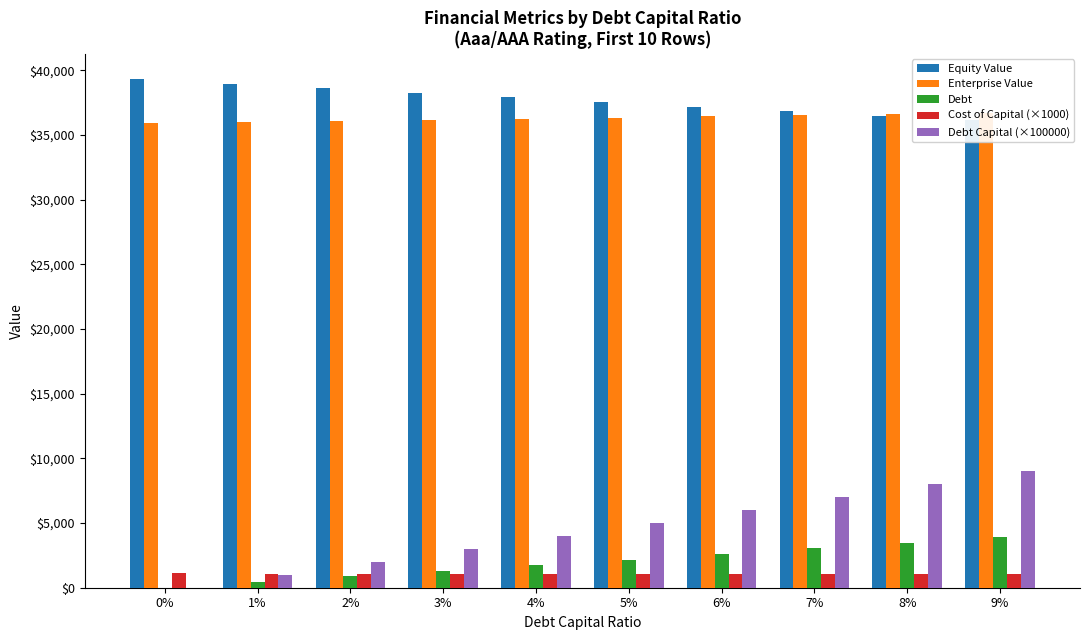

Reading left to right, what are all the values shown in this chart?

Equity Value: 39303.9	38950.6	38597.8	38245.3	37893.2	37541.5	37190.2	36839.2	36488.7	36138.5
Enterprise Value: 35922.2	36004.4	36087.1	36170.1	36253.5	36337.3	36421.5	36506.1	36591.0	36676.4
Debt: 0.0	435.5	871.0	1306.5	1742.0	2177.5	2613.0	3048.5	3484.0	3919.5
Cost of Capital (×1000): 1100.6	1098.4	1096.2	1093.9	1091.7	1089.4	1087.2	1084.9	1082.7	1080.5
Debt Capital (×100000): 0.0	1000.0	2000.0	3000.0	4000.0	5000.0	6000.0	7000.0	8000.0	9000.0